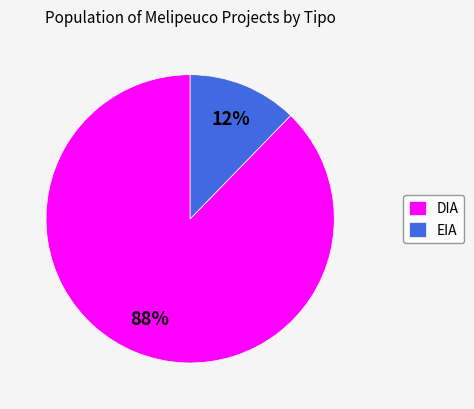

The DIA slice represents 81% of the pie. True or false?

False